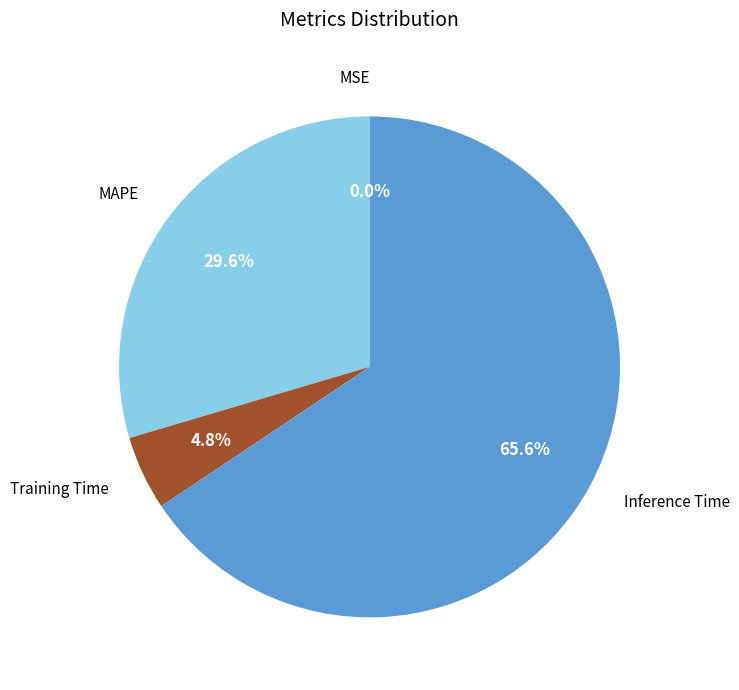

Which slice represents more than half of the pie?

Inference Time